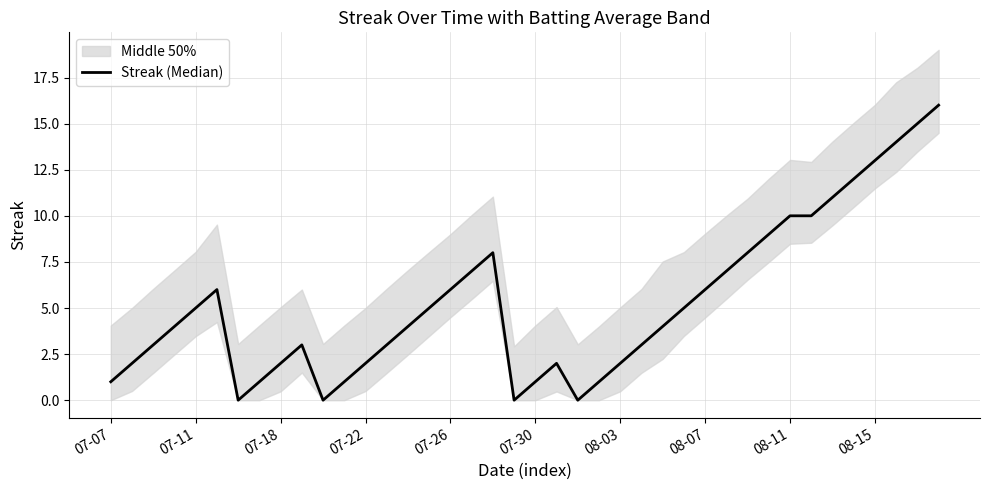

What is the change in value from 17 to 33?

+3